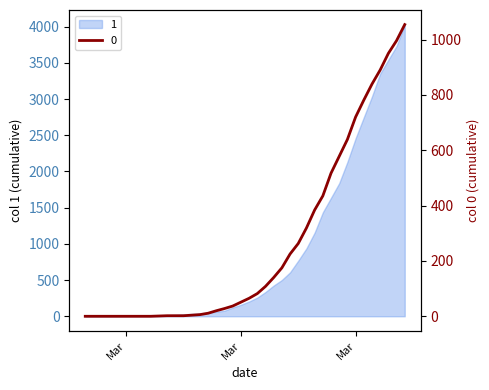

Is it true that the value at 2020-03-21 is 95?

False